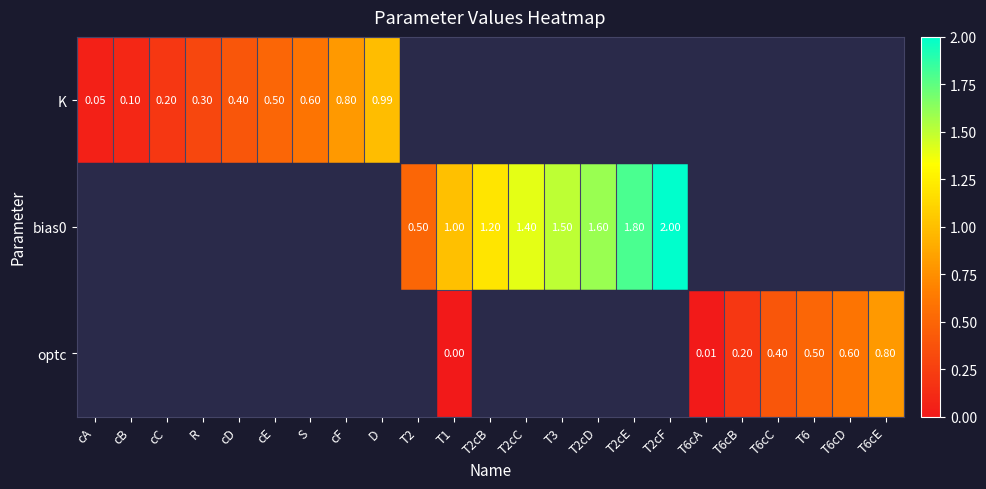

Is it true that K equals 0.3 at cE?

False